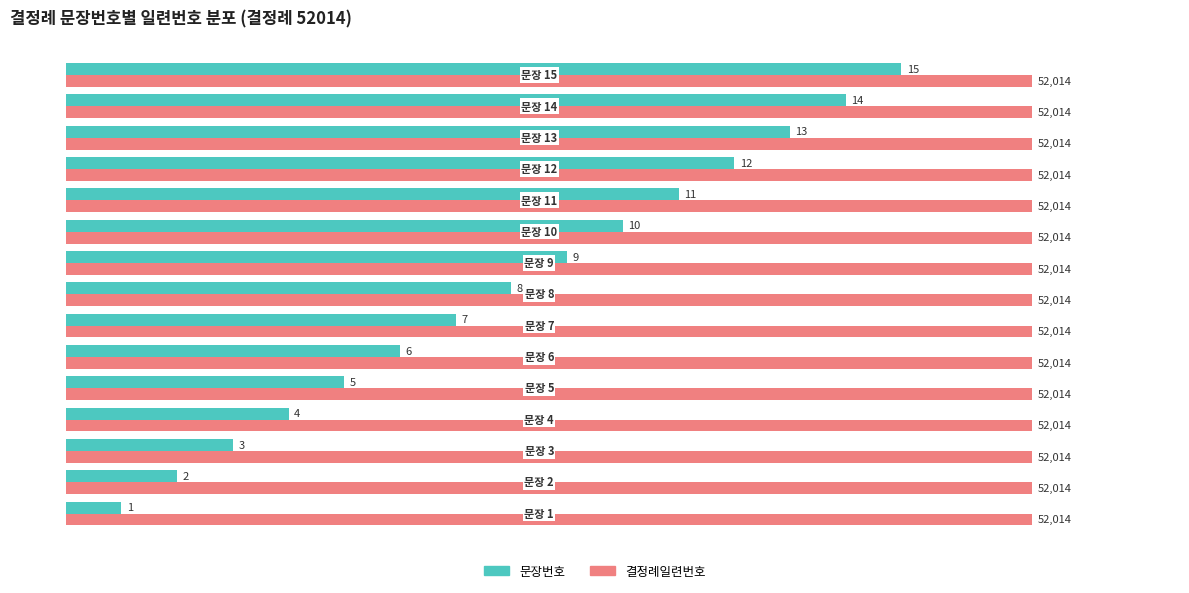

List the series in order of their peak value, lowest first.

문장번호, 결정례일련번호